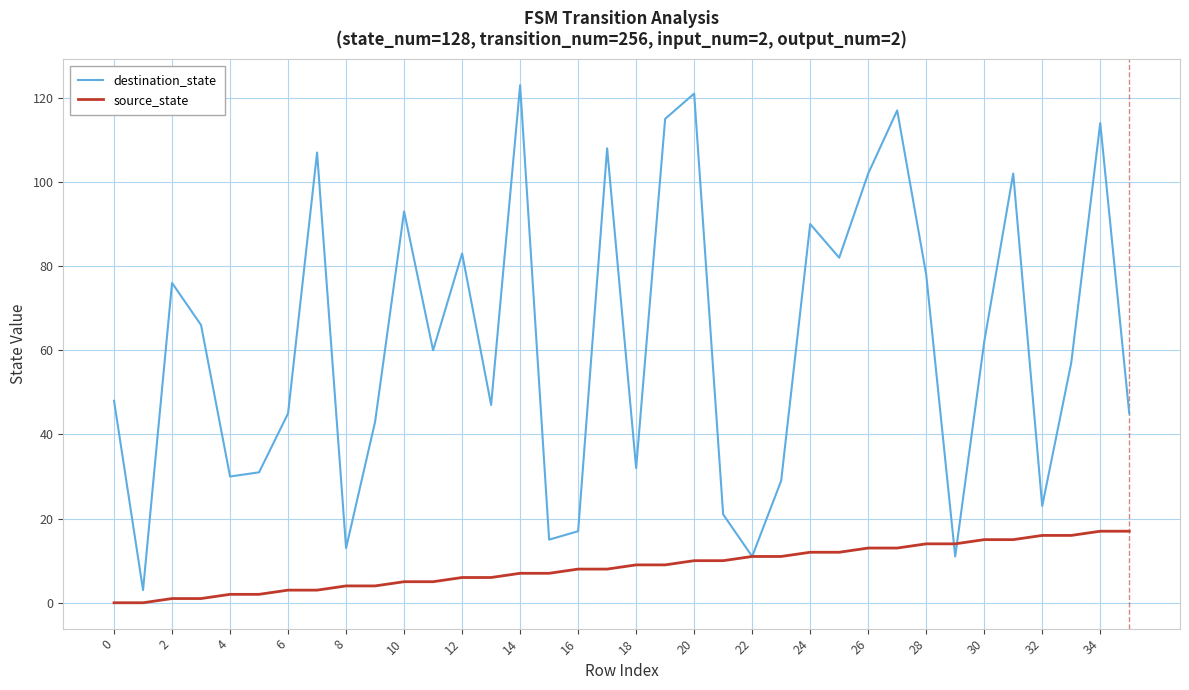

Which series has the largest total across all categories?

destination_state